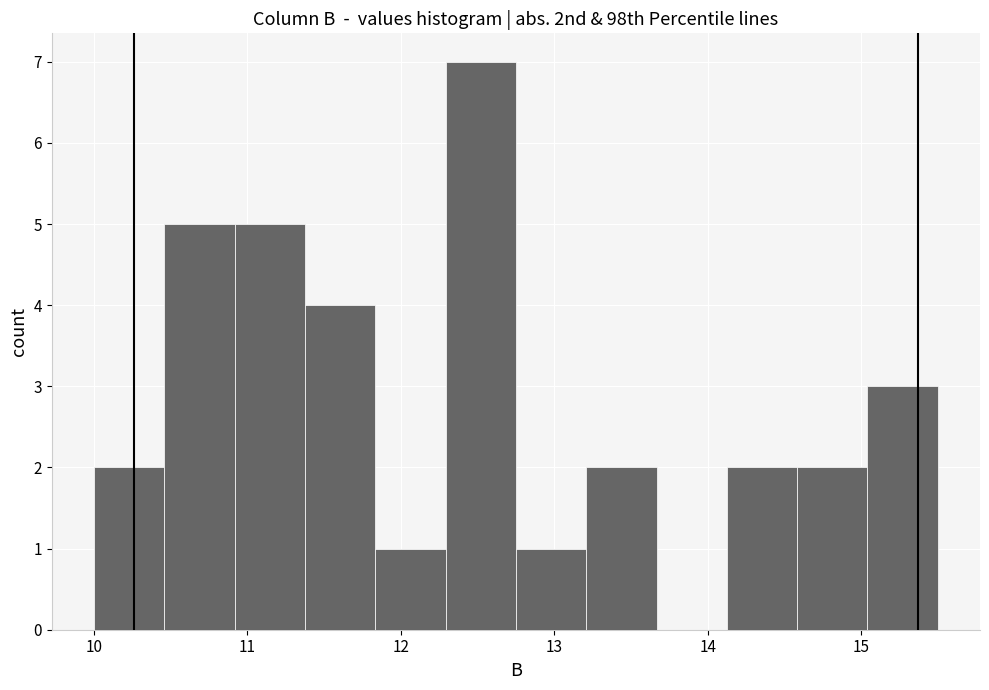

Reading left to right, transcribe this chart: for each bar, give the range it covers on the x-axis and its height. Neither the bar edges nor the heights are printed on the chart, so give them approximately, as read against the axes.

10.0 to 10.5: 2
10.5 to 10.9: 5
10.9 to 11.4: 5
11.4 to 11.8: 4
11.8 to 12.3: 1
12.3 to 12.8: 7
12.8 to 13.2: 1
13.2 to 13.7: 2
13.7 to 14.1: 0
14.1 to 14.6: 2
14.6 to 15.0: 2
15.0 to 15.5: 3